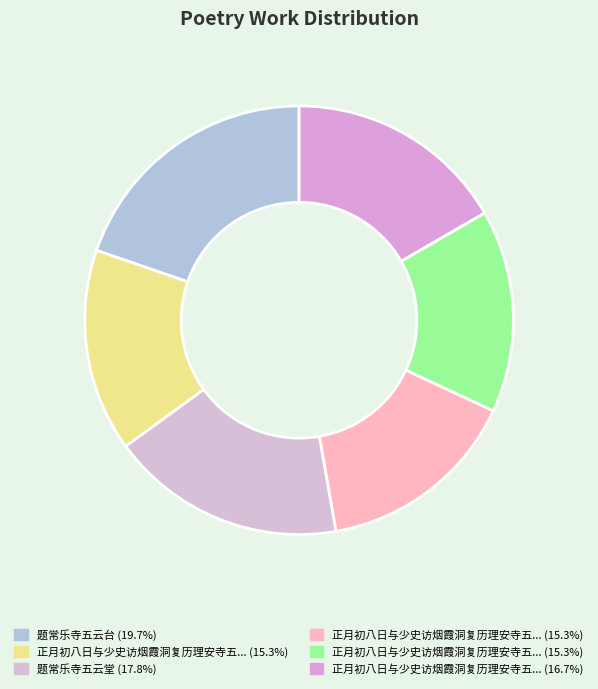

How many slices are in this pie chart?

6